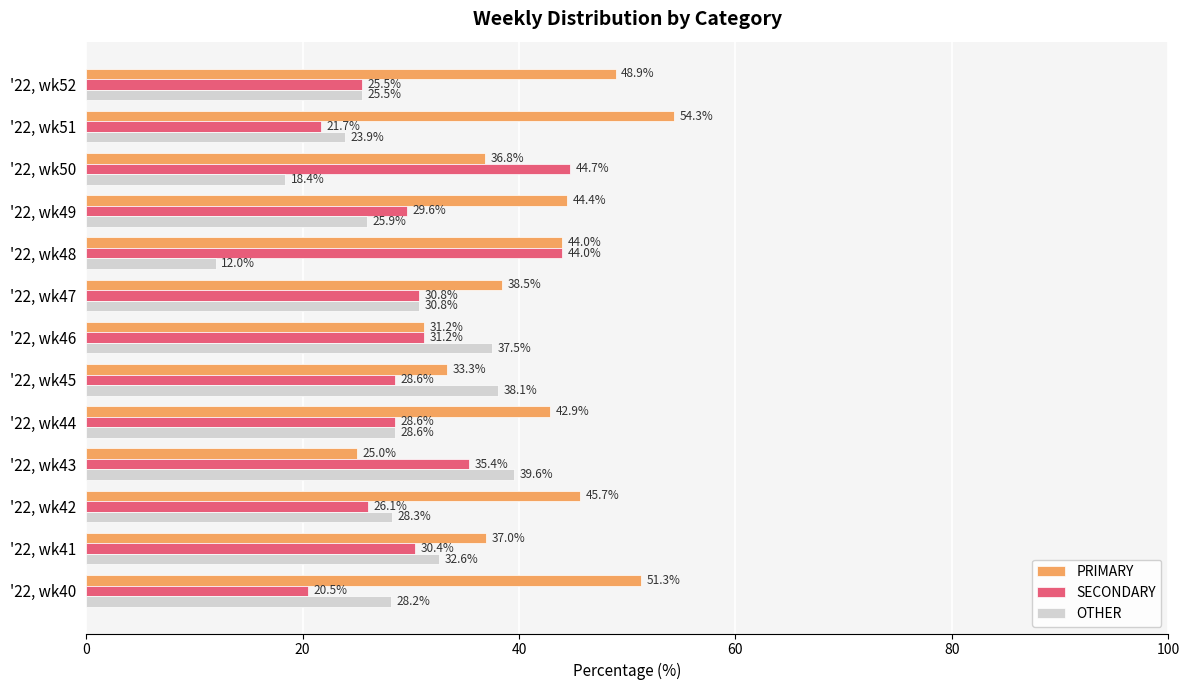

Which series has the widest spread of values?

PRIMARY